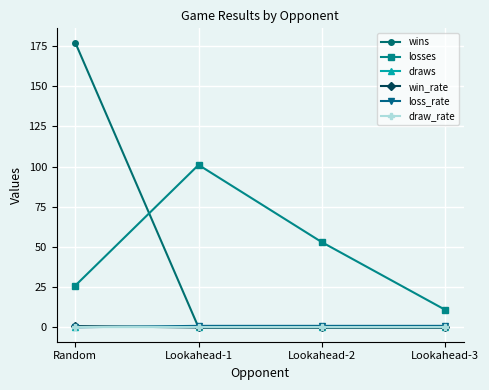

What is the label of the 4th point from the left?

Lookahead-3